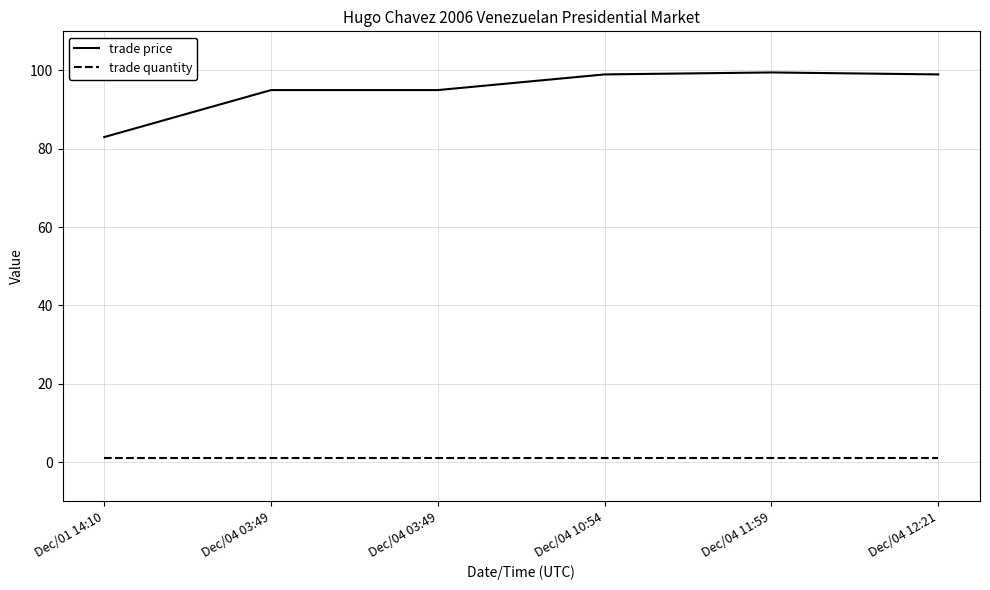

Is this an area chart (filled region under the line)?

No